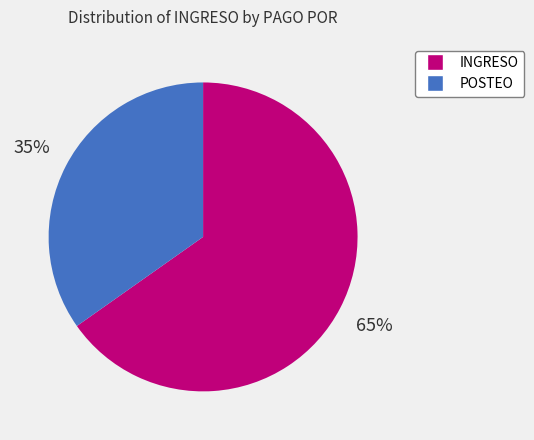

Is it true that POSTEO is 26% of the pie?

False